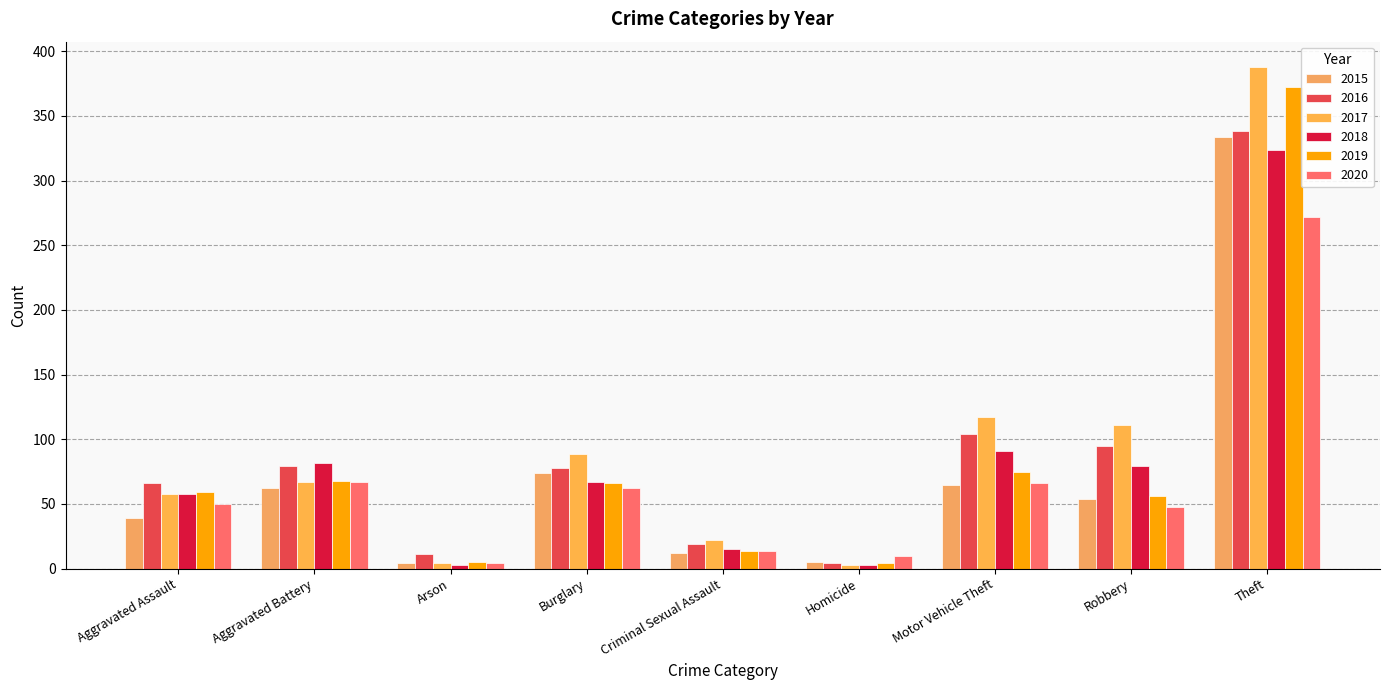

What is the spread (max minus min) of values at Aggravated Assault?

27